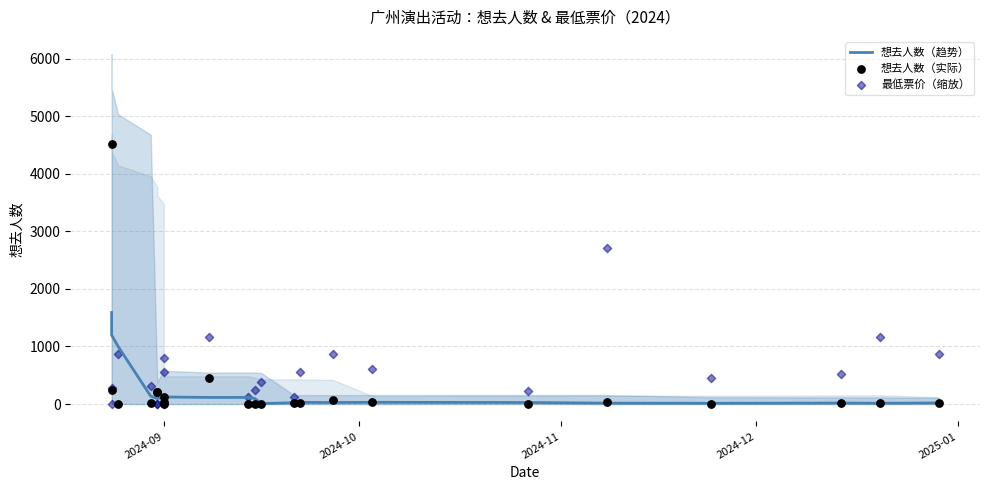

What are all the series names shown in the legend?

想去人数（趋势）, 想去人数（实际）, 最低票价（缩放）